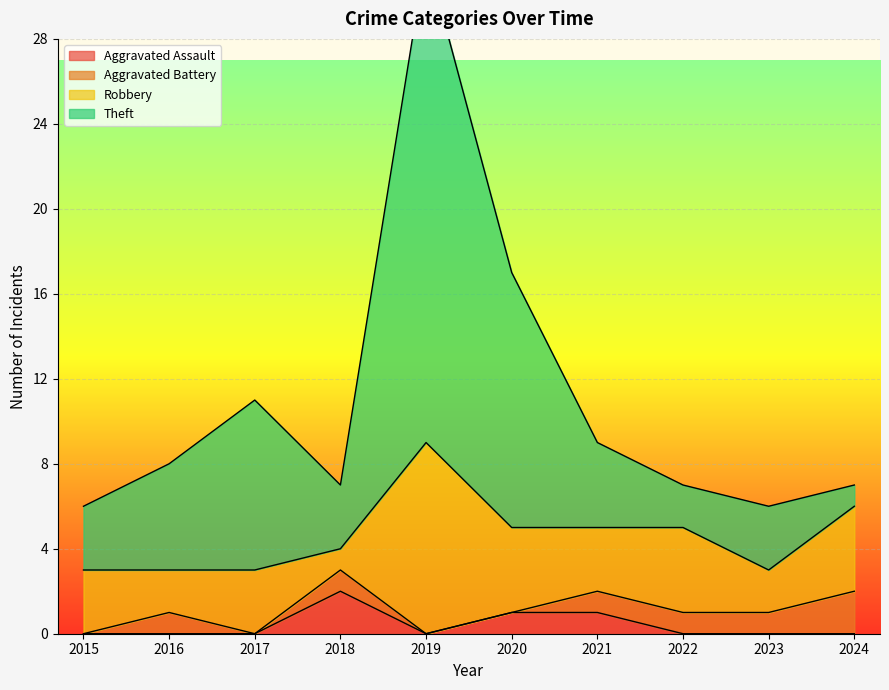

True or false: Aggravated Assault has a value of 0 at 2019.

True